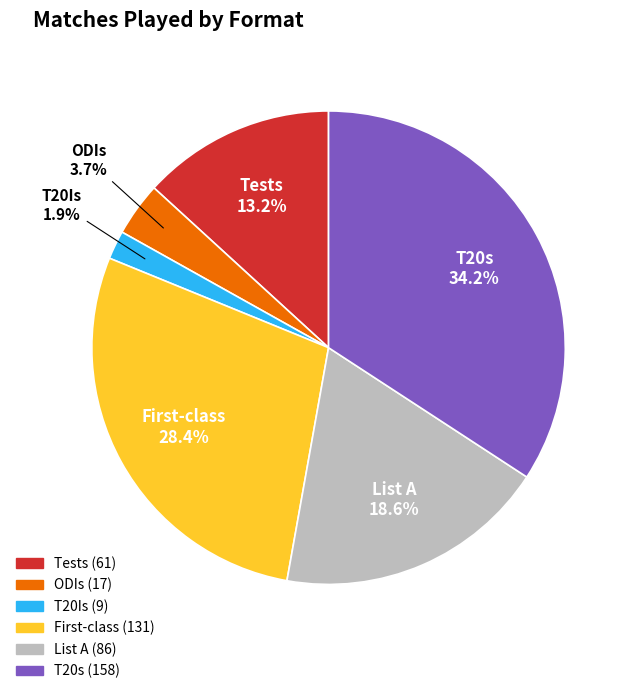

To the nearest percent, what percentage of the pie is Tests?

13%